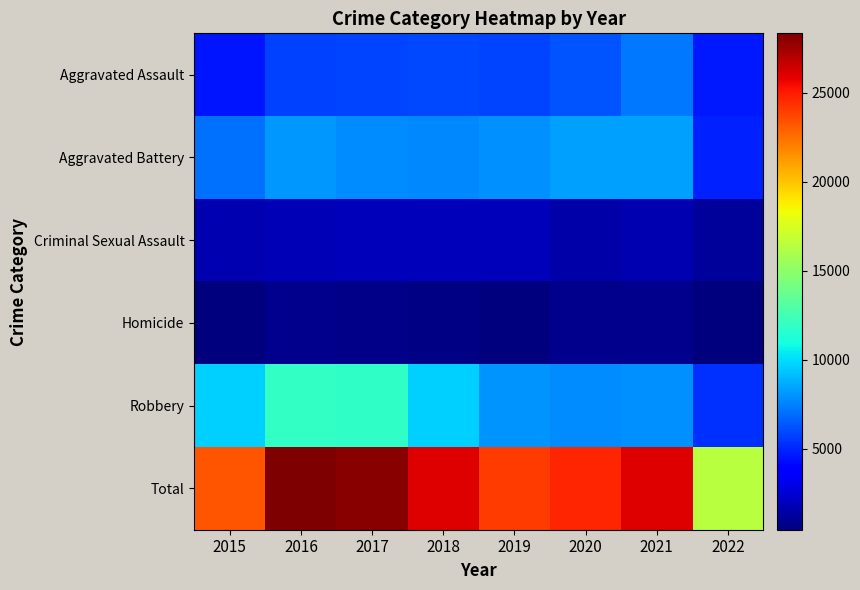

At which category is the sum across all series the highest?

2016